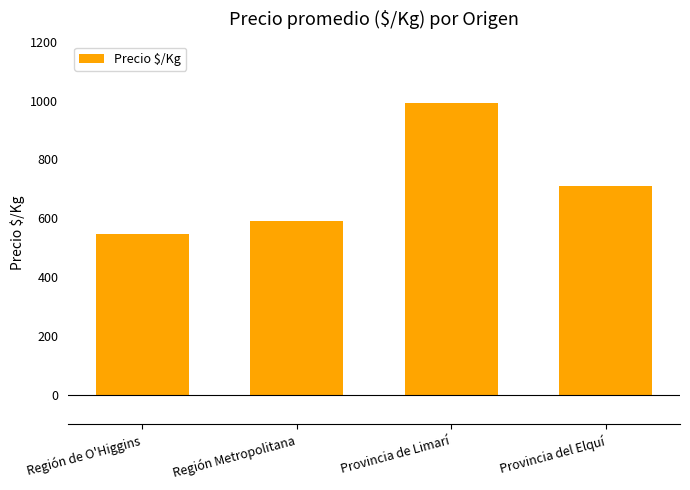

Rank the categories by value from highest to lowest.

Provincia de Limarí, Provincia del Elquí, Región Metropolitana, Región de O'Higgins